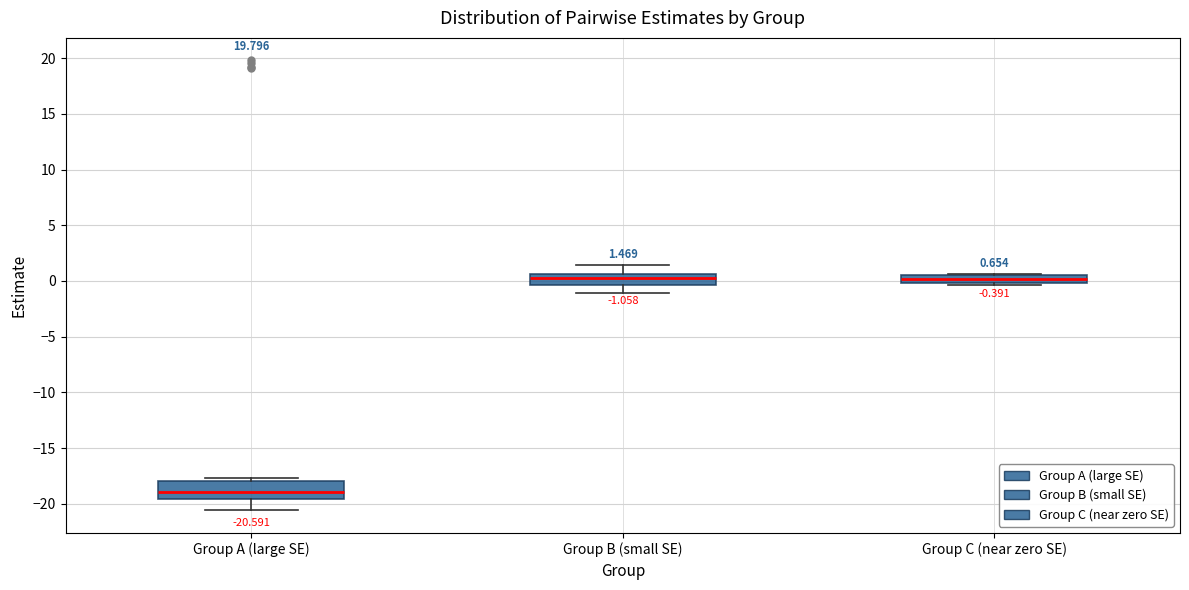

Which box's median line is the lowest?

Group A (large SE)